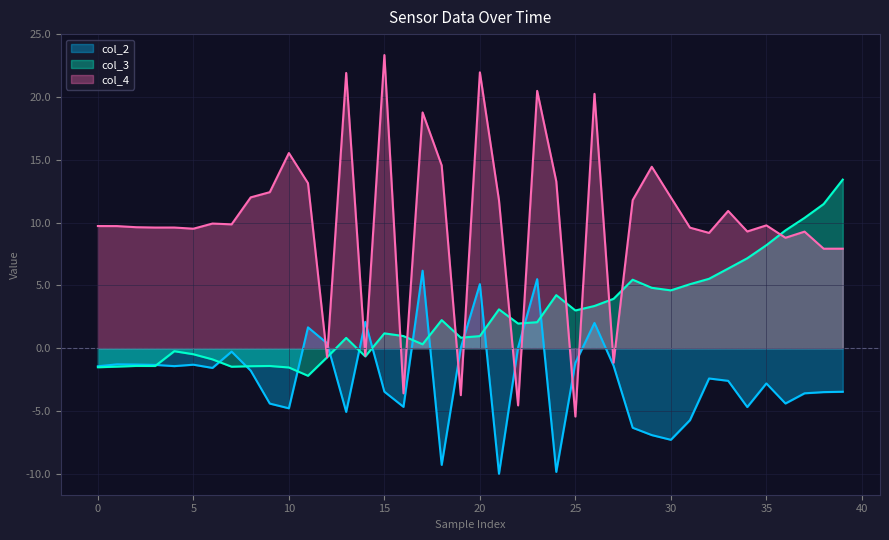

The col_4 series shows 23.3 at 15. True or false?

True